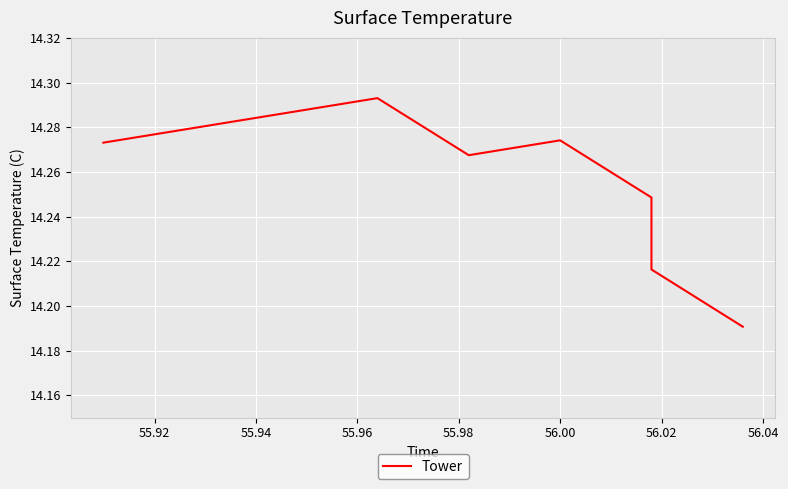

What is the value of the 8th point from the left?

14.3